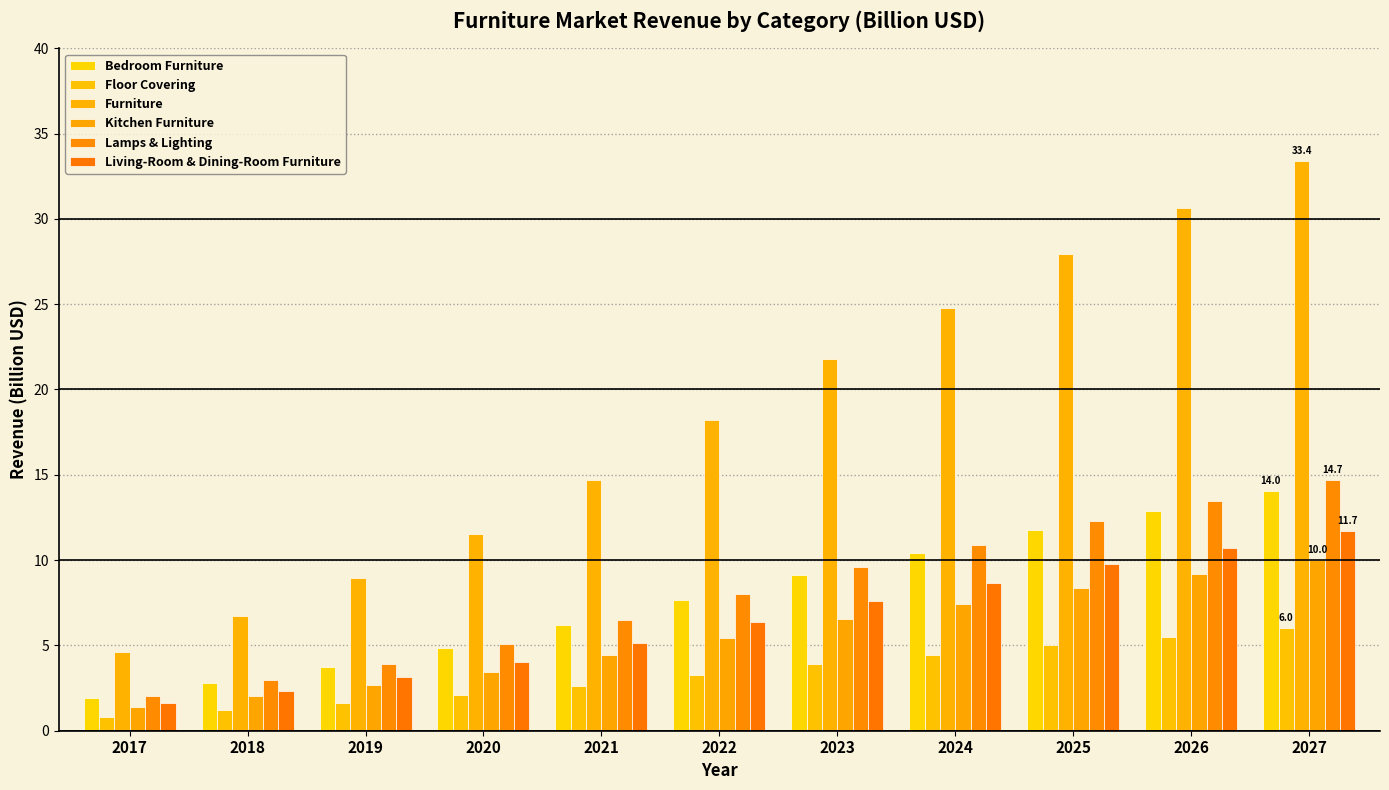

Which has a higher value, 2027 or 2017?

2027